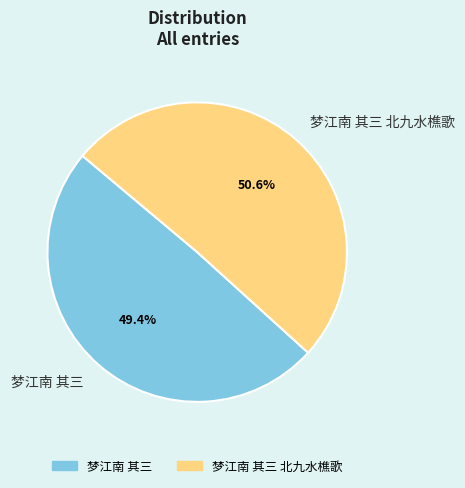

Count the number of slices in the pie.

2